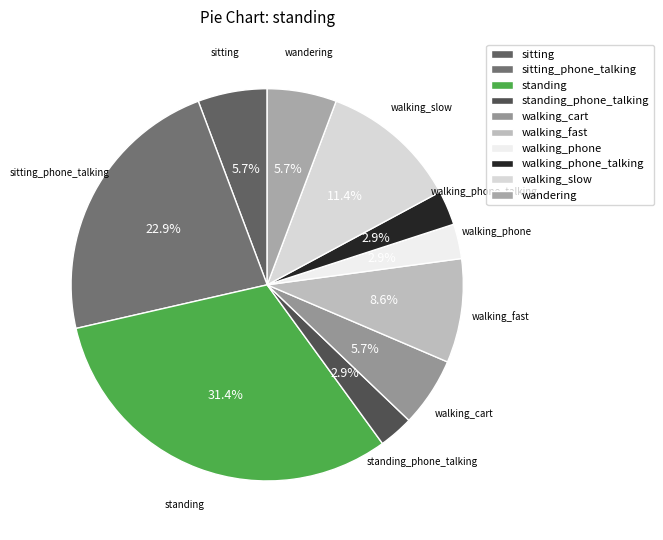

Which has a higher value, sitting_phone_talking or wandering?

sitting_phone_talking